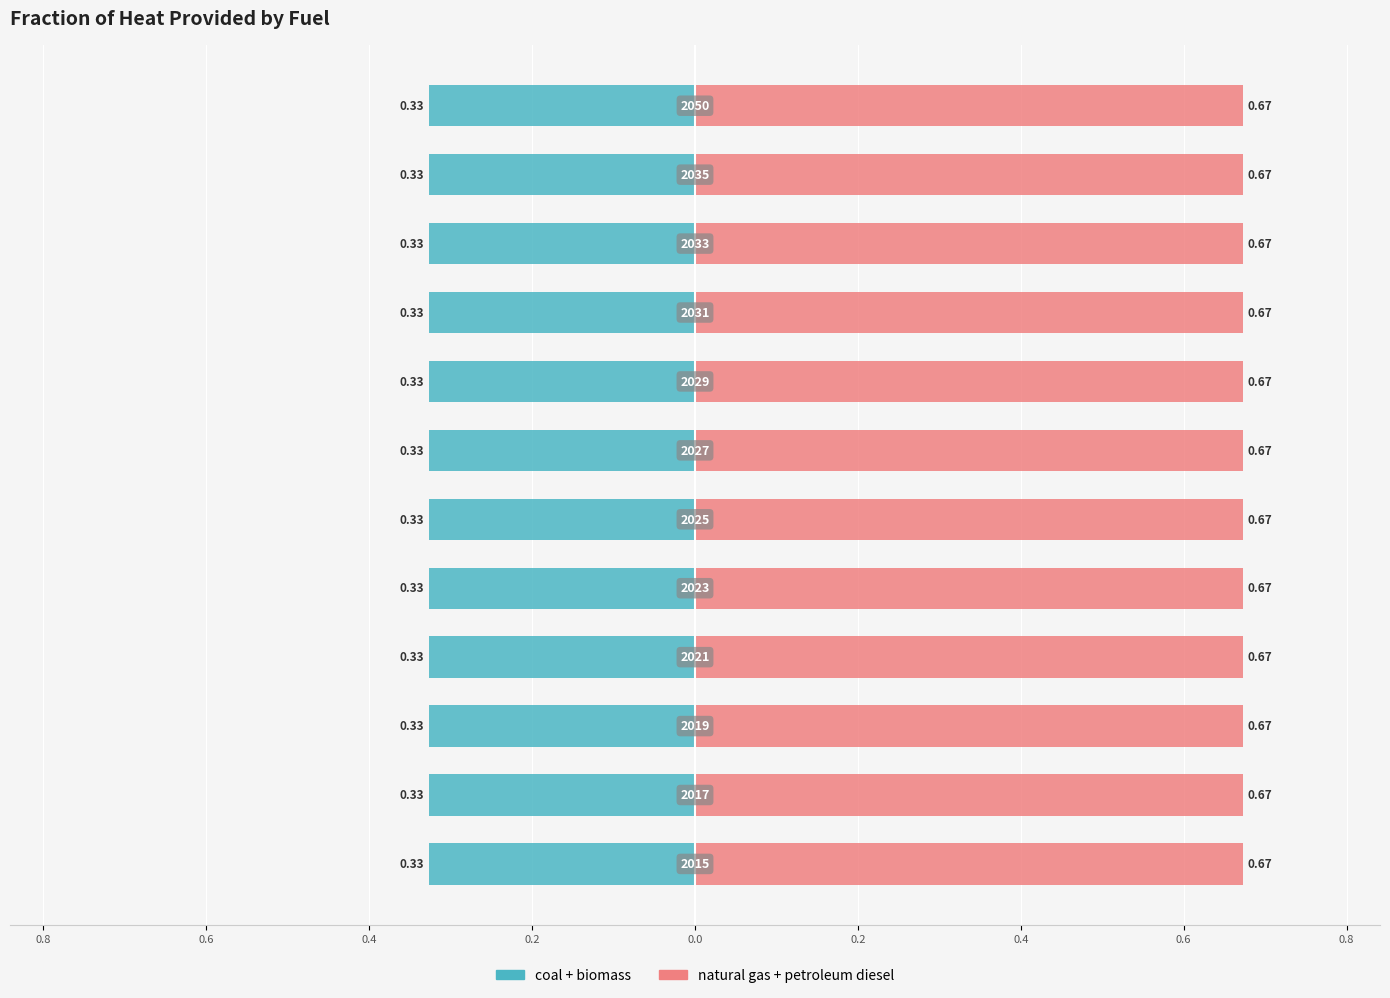

Which series has the largest total across all categories?

natural gas